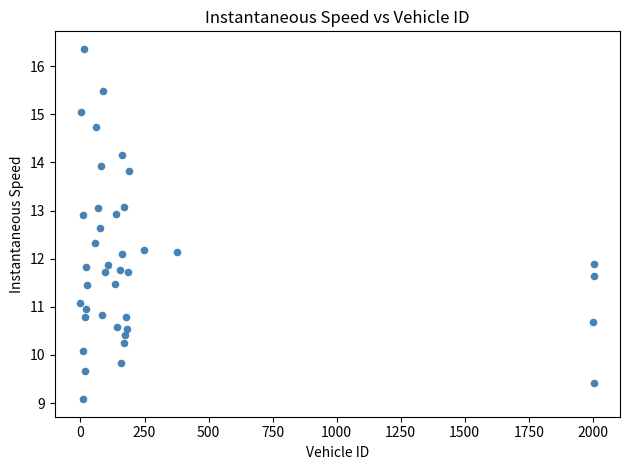

What is the range of Y values (max minus min)?

7.3